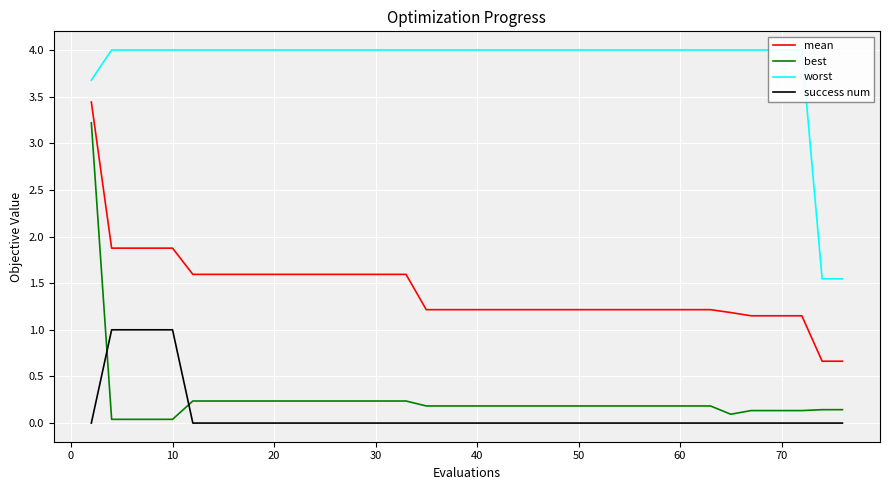

How many data points in mean are less than 1?

2